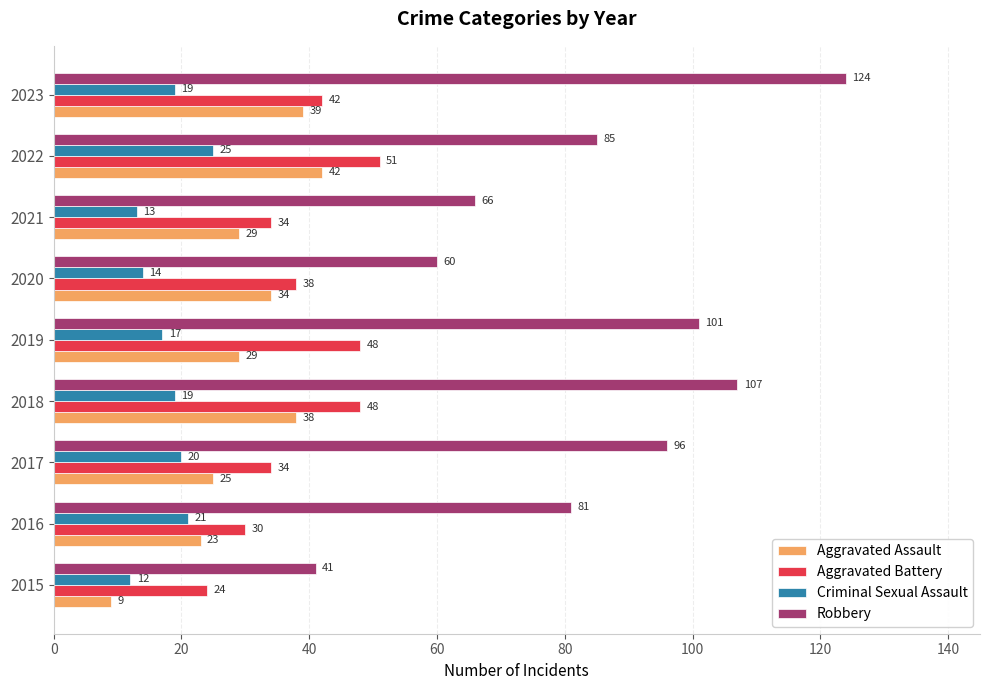

What is the sum of all Aggravated Battery values?

349